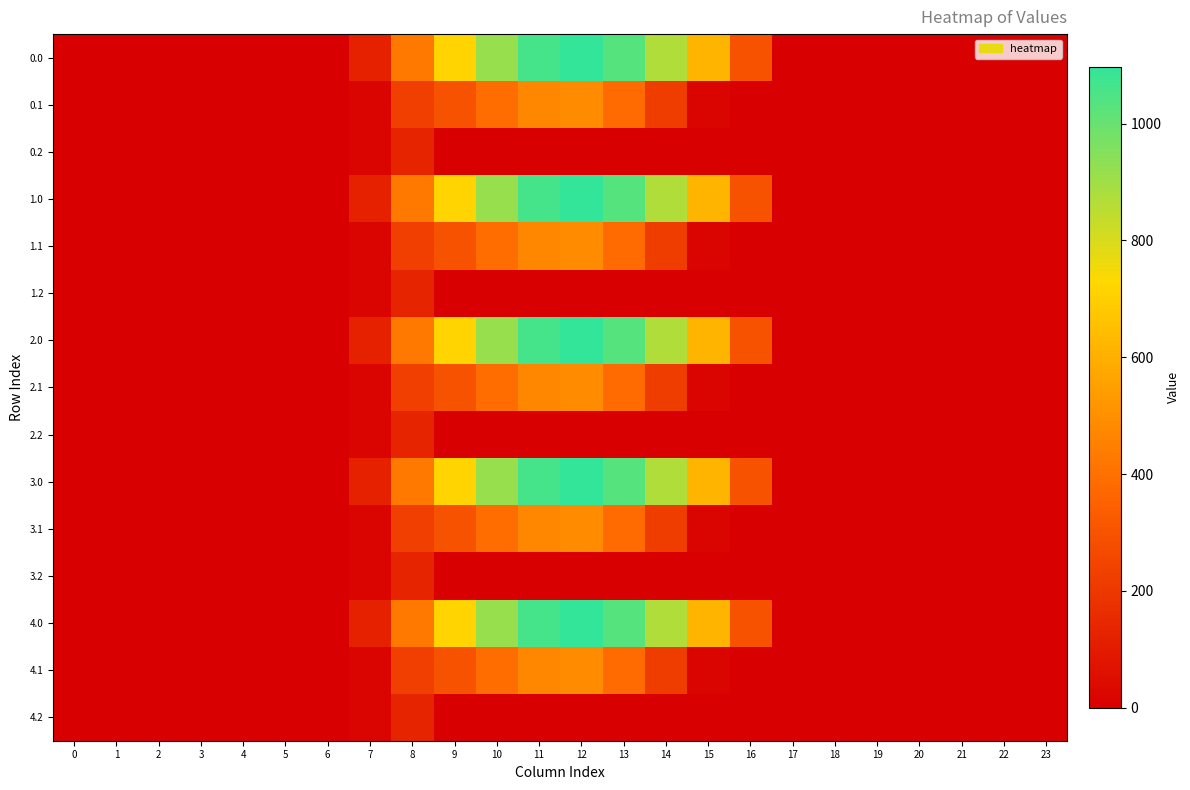

How many categories are shown in the chart?

24